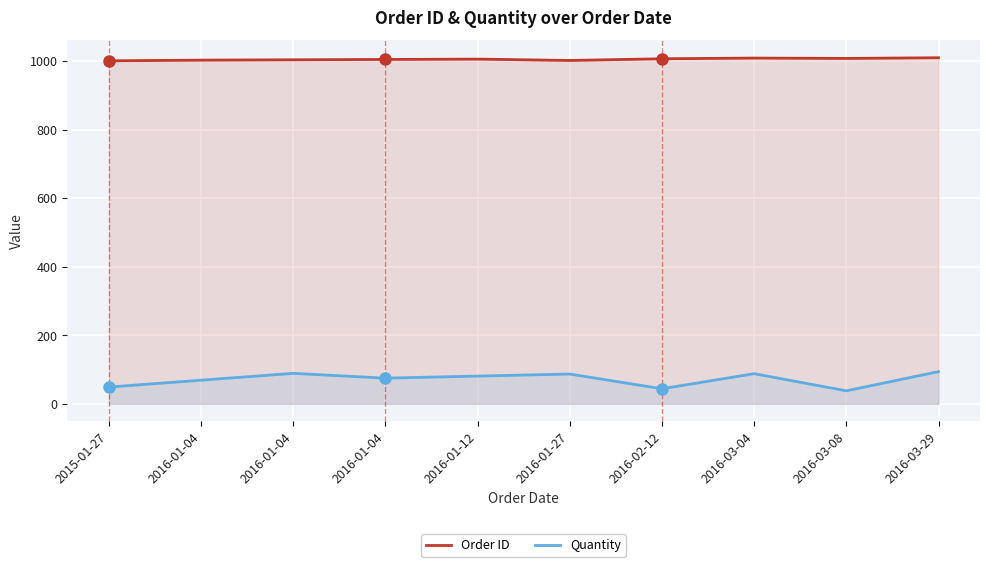

Reading right to left, extract all data points from this chart.

Order ID: 2016-03-29=1010	2016-03-08=1008	2016-03-04=1009	2016-02-12=1007	2016-01-27=1002	2016-01-12=1006	2016-01-04=1005	2016-01-04=1004	2016-01-04=1003	2015-01-27=1001
Quantity: 2016-03-29=94	2016-03-08=38	2016-03-04=88	2016-02-12=44	2016-01-27=87	2016-01-12=81	2016-01-04=75	2016-01-04=89	2016-01-04=69	2015-01-27=49